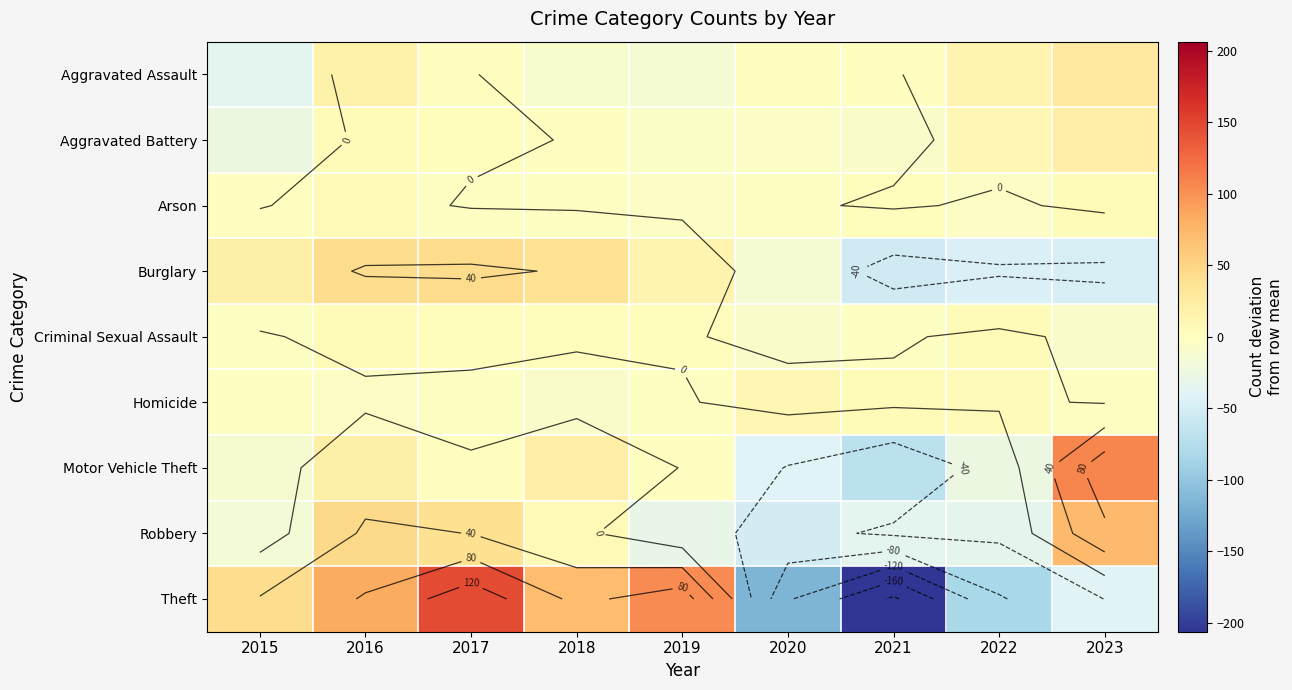

What is the highest value of the Motor Vehicle Theft series?

107.1